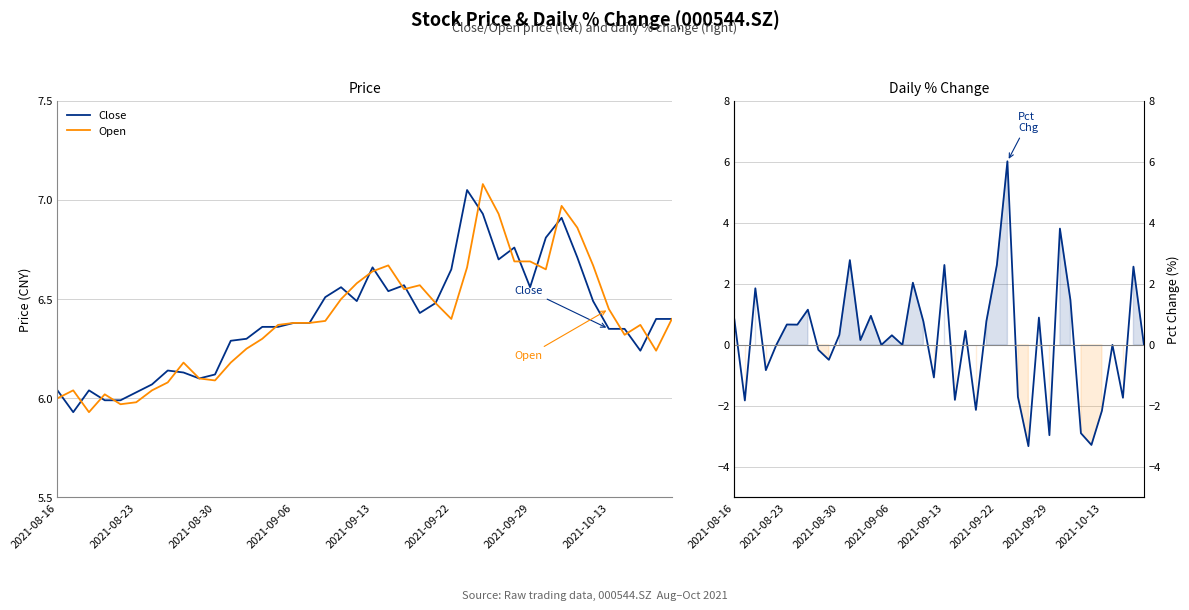

What is the average value of the Pct Chg series?

0.2